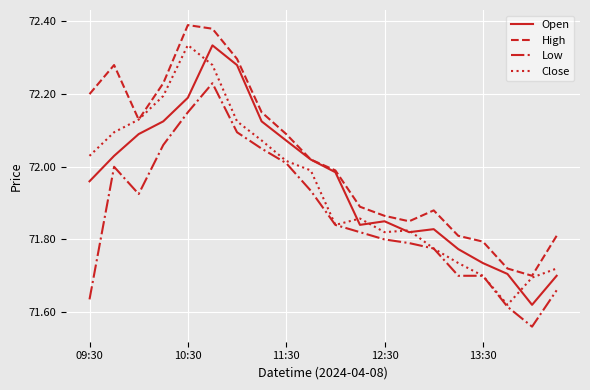

True or false: High has more than 0 points higher than both neighbors.

True